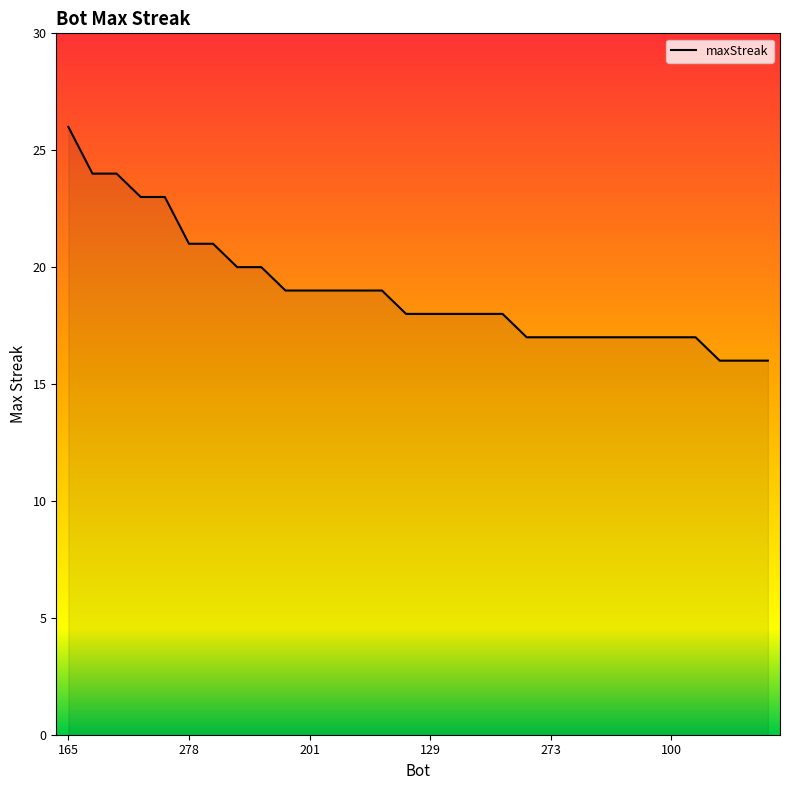

What is the difference between the maximum and minimum values?

10